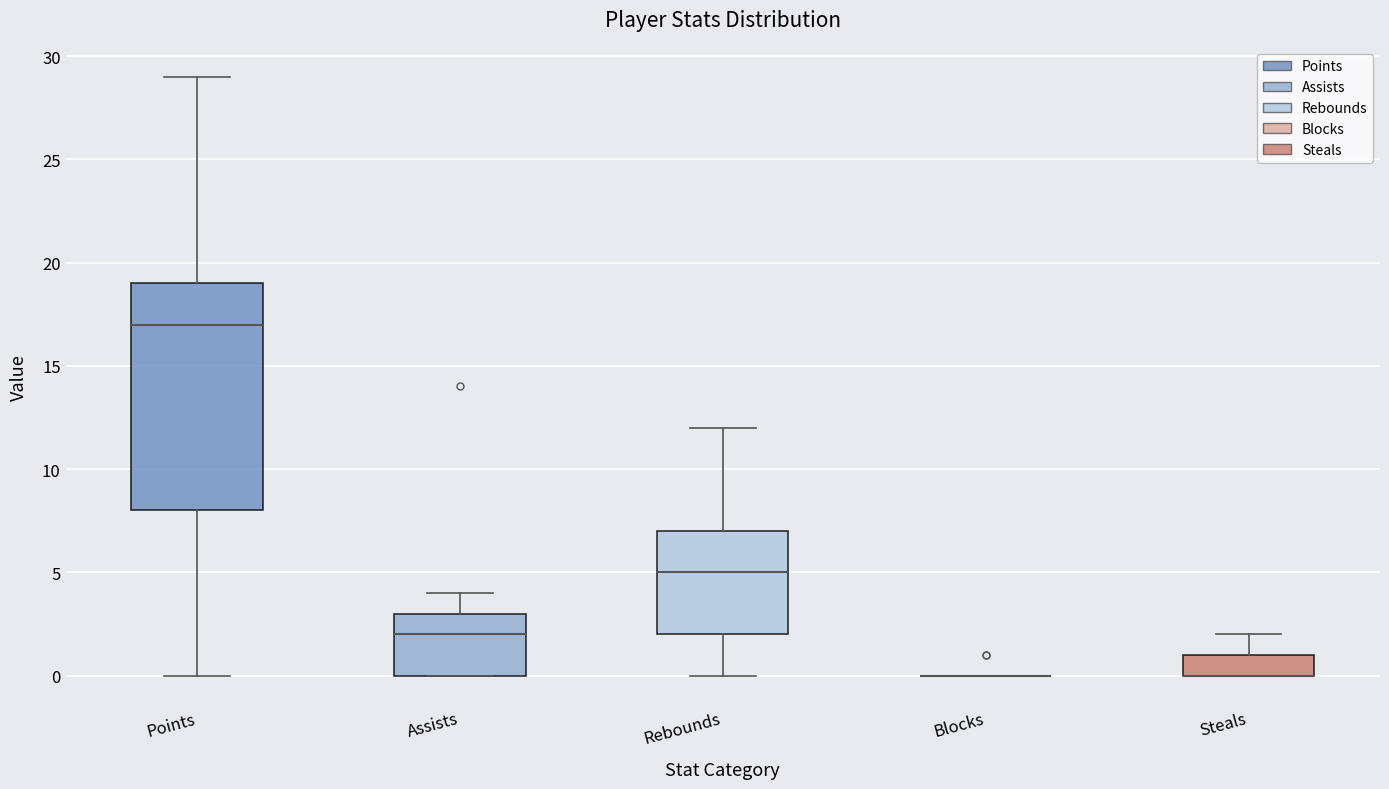

Reading left to right, transcribe this box plot: for each box, give where its median line is, the range the box spans, and where its two whiskers end, as read against the y-axis. The values are not printed on the chart, so give them approximately, as read against the axis.

Points: median 17, box 8 to 19, whiskers 0 to 29
Assists: median 2, box 0 to 3, whiskers 0 to 4
Rebounds: median 5, box 2 to 7, whiskers 0 to 12
Blocks: box collapsed to a line at 0, whiskers 0 to 0
Steals: median 0 (drawn on the box's lower edge), box 0 to 1, whiskers 0 to 2